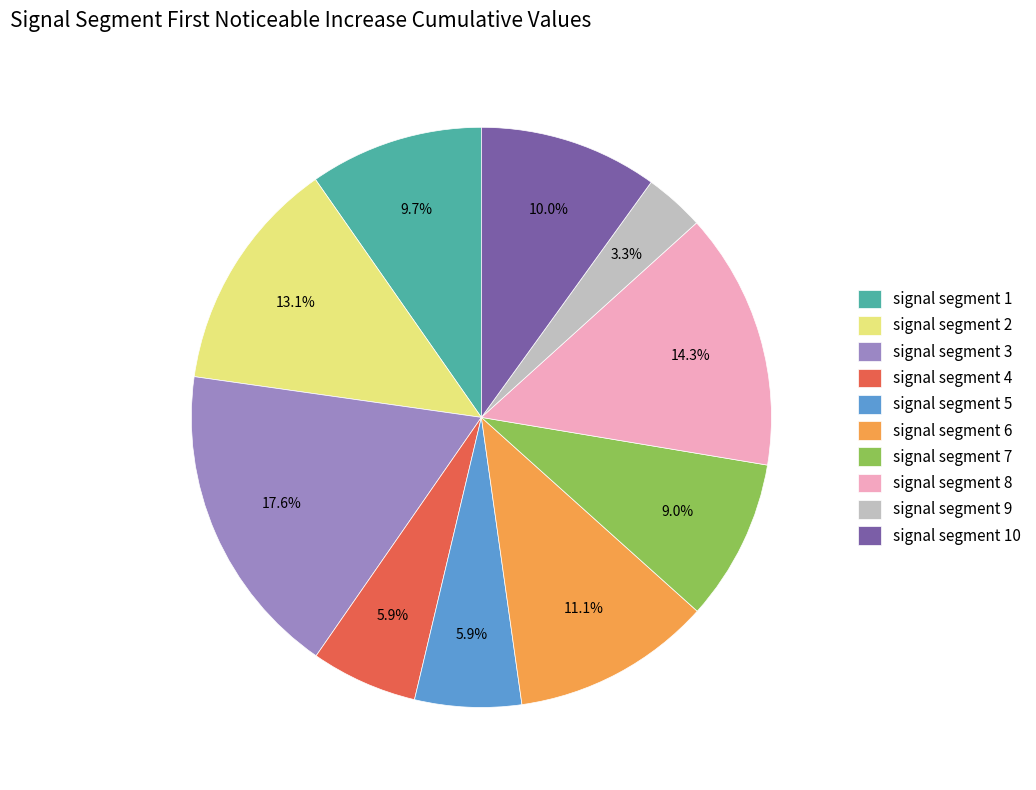

Which has a higher value, signal segment 1 or signal segment 3?

signal segment 3